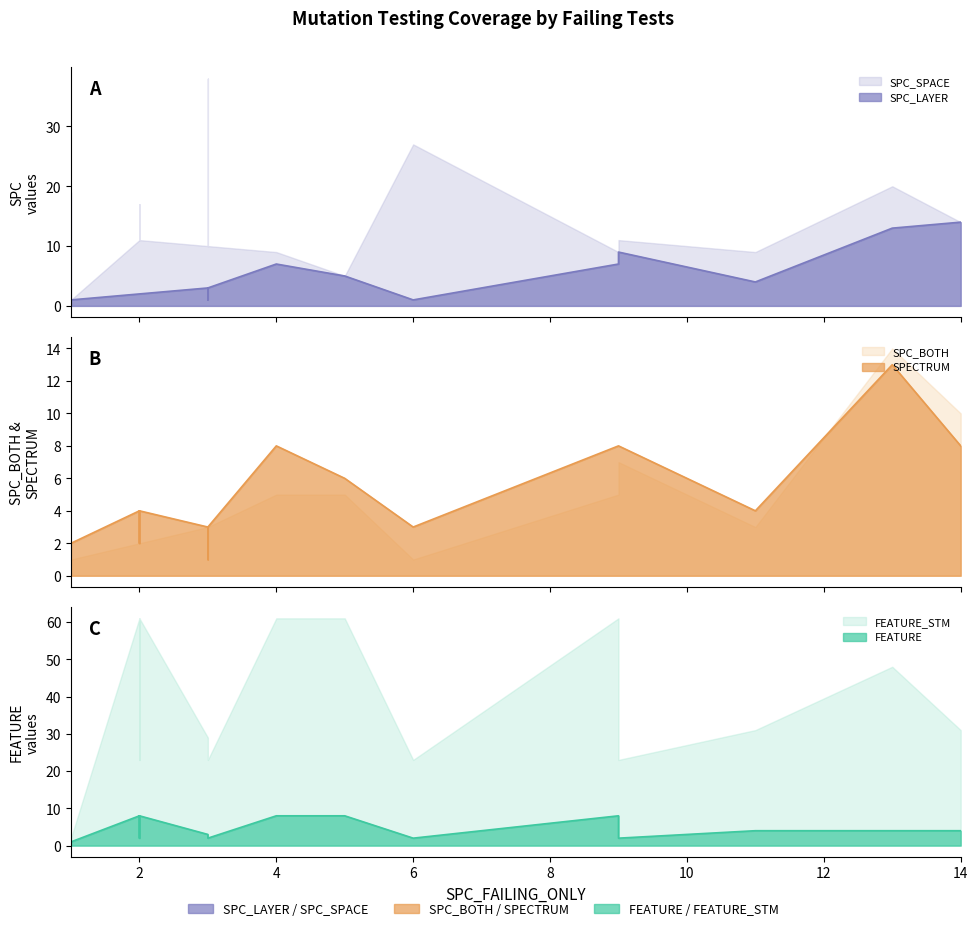

What is the lowest value of the SPECTRUM series?

1